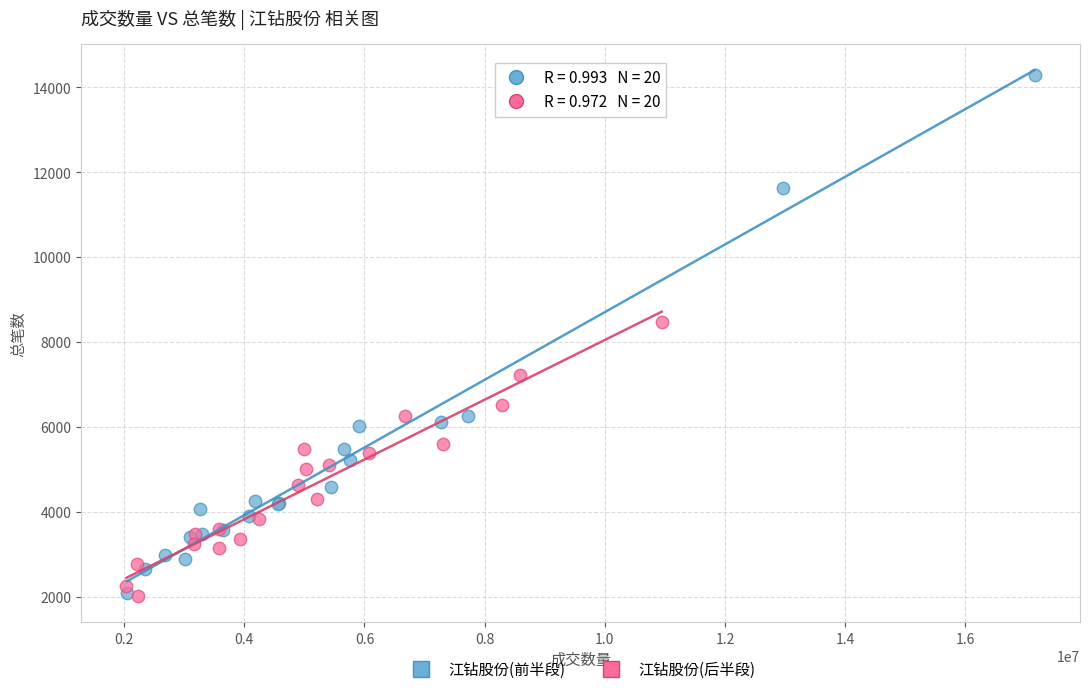

What are all the series names shown in the legend?

江钻股份(前半段), 江钻股份(后半段)